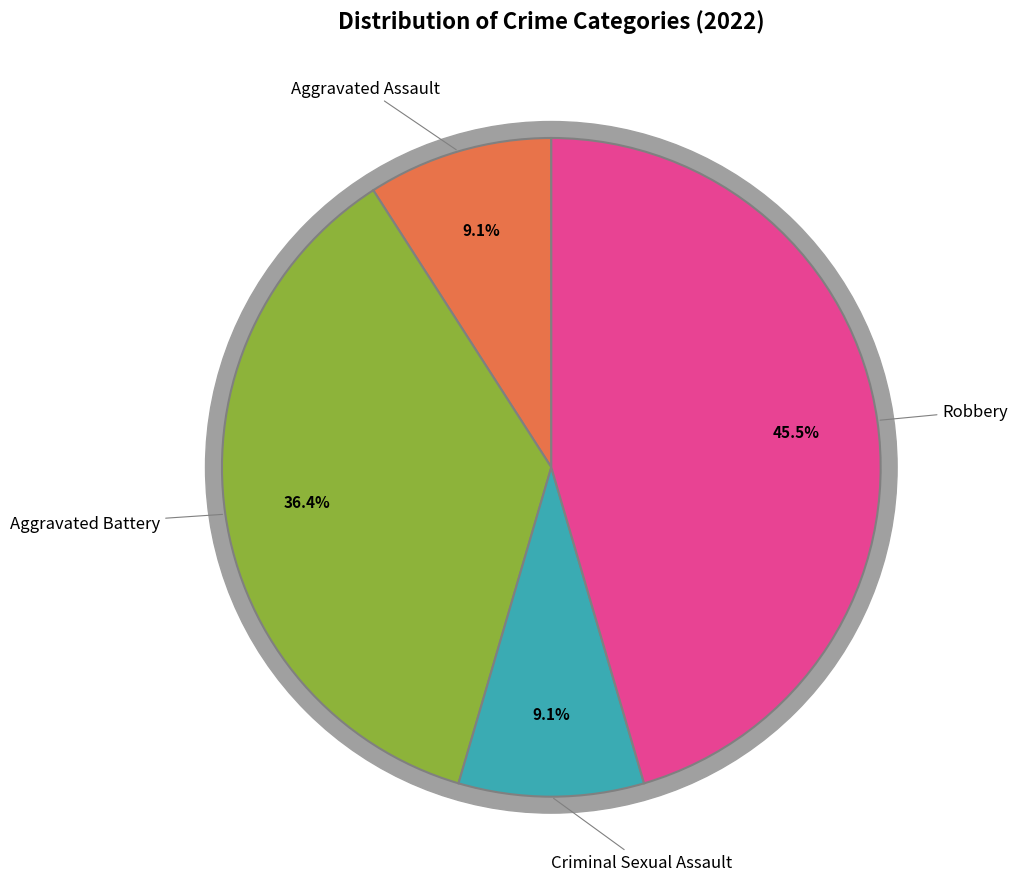

What percentage is the Aggravated Battery slice, to the nearest percent?

36%